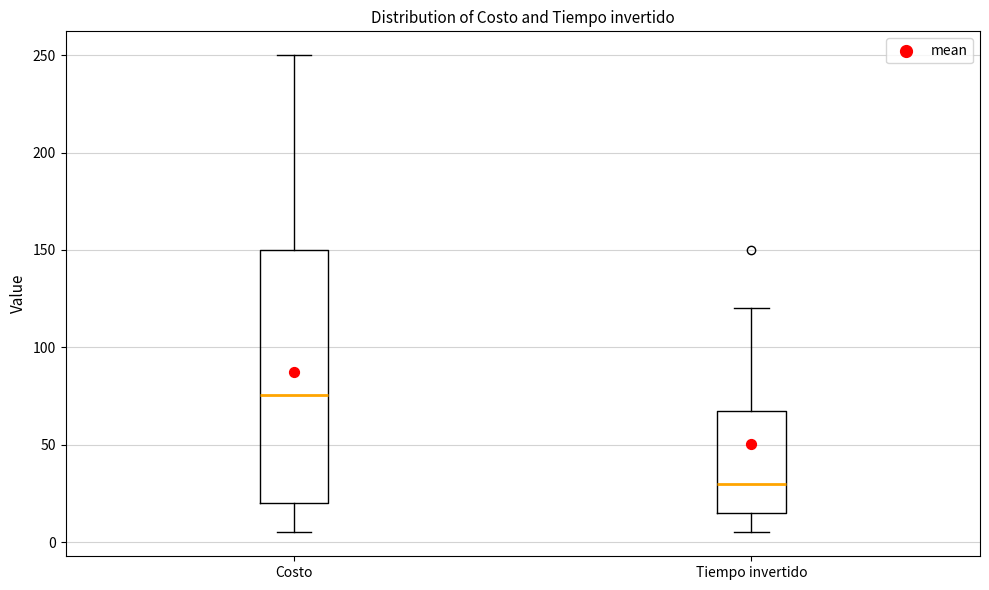

Where is the lower edge of the box for Tiempo invertido on the y-axis? The values are not printed on the chart, so give them approximately, as read against the axis.

15